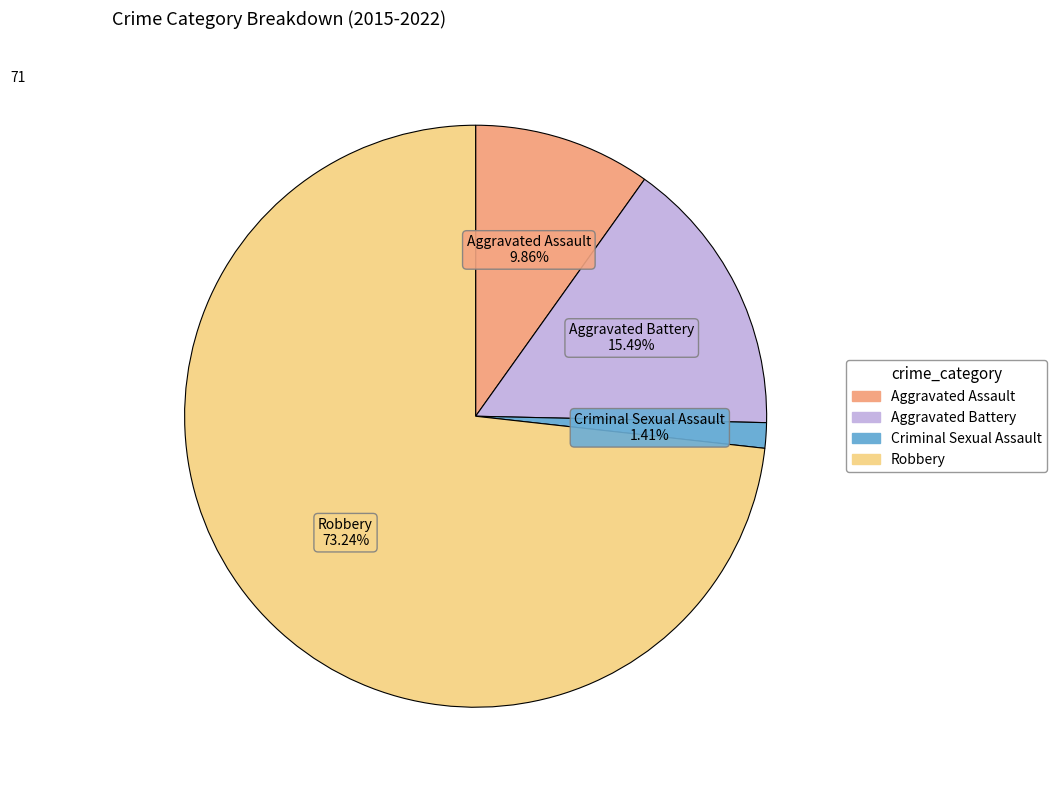

Which category accounts for the majority?

Robbery